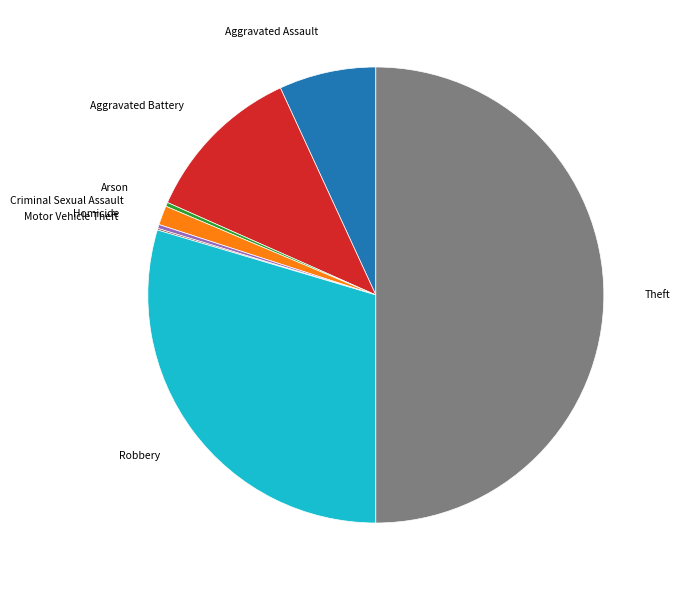

True or false: Criminal Sexual Assault accounts for 1% of the total.

True